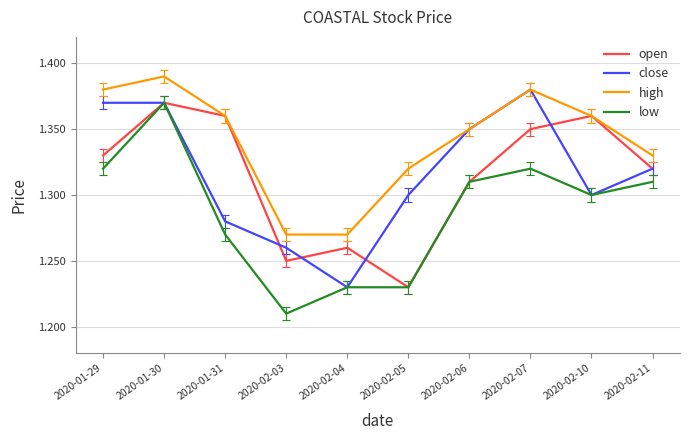

How many distinct data groups are displayed?

4